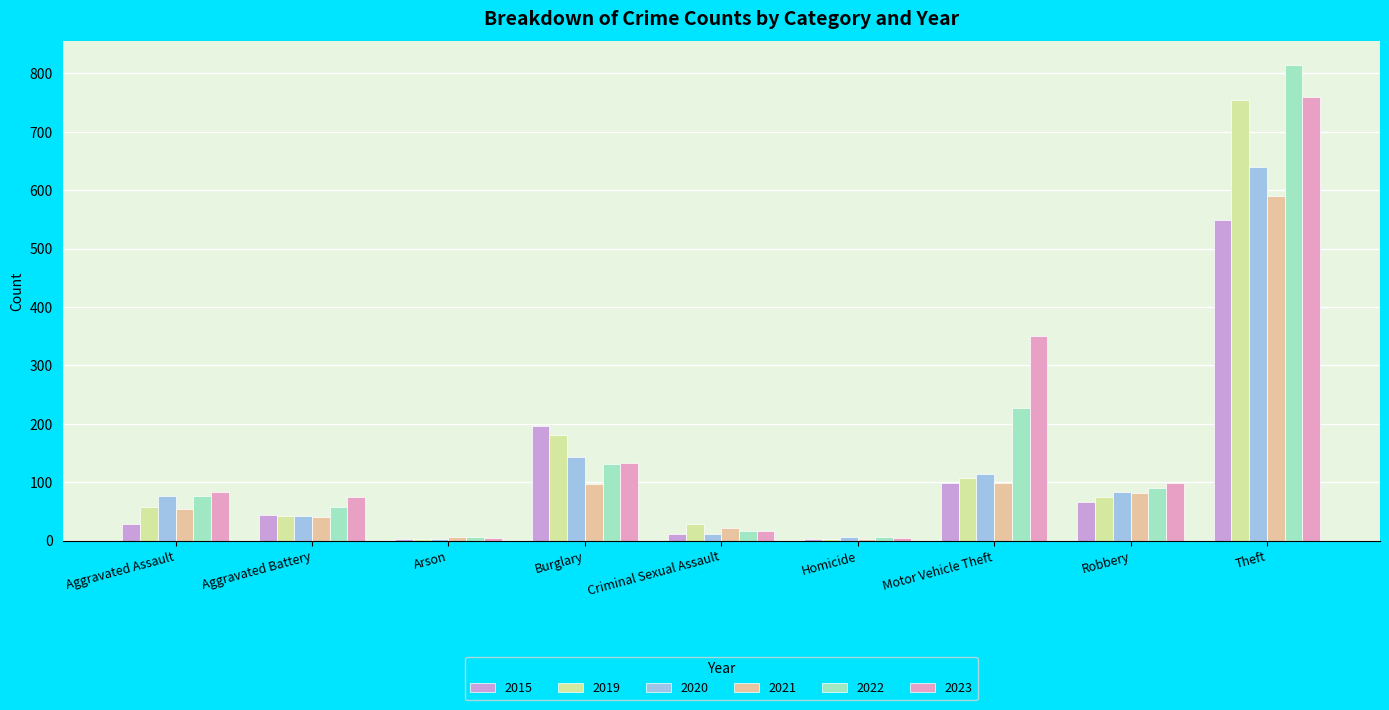

Which series has the widest spread of values?

2022